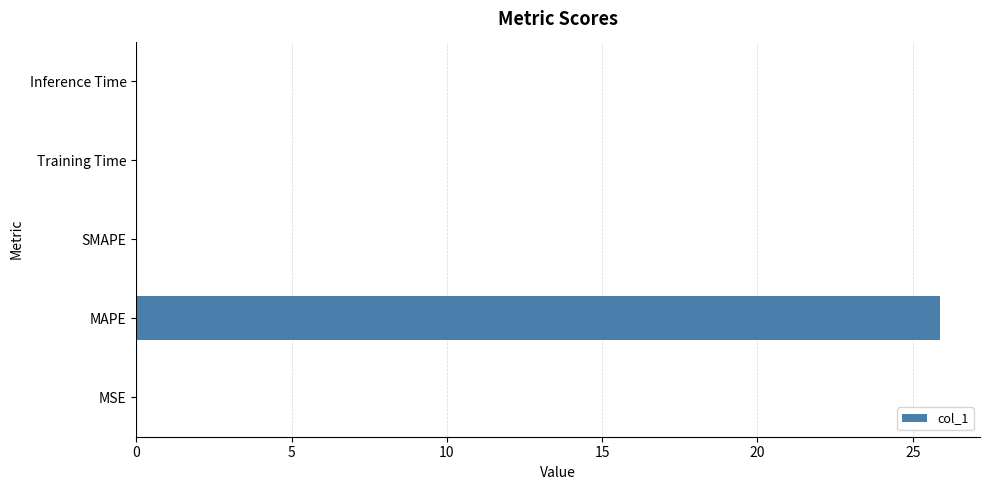

What is the average value?

5.2